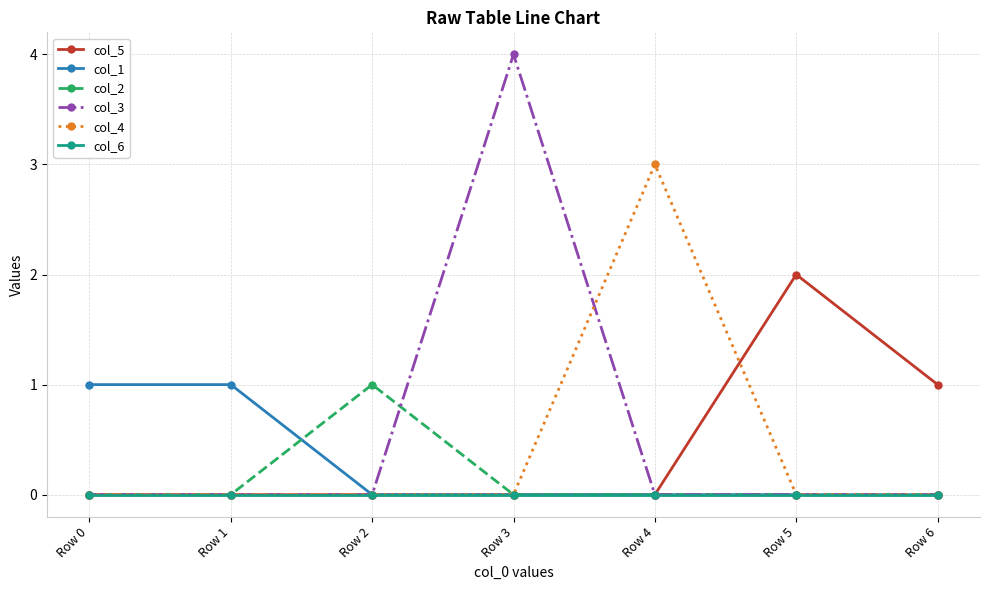

What is the maximum value shown in the chart?

4